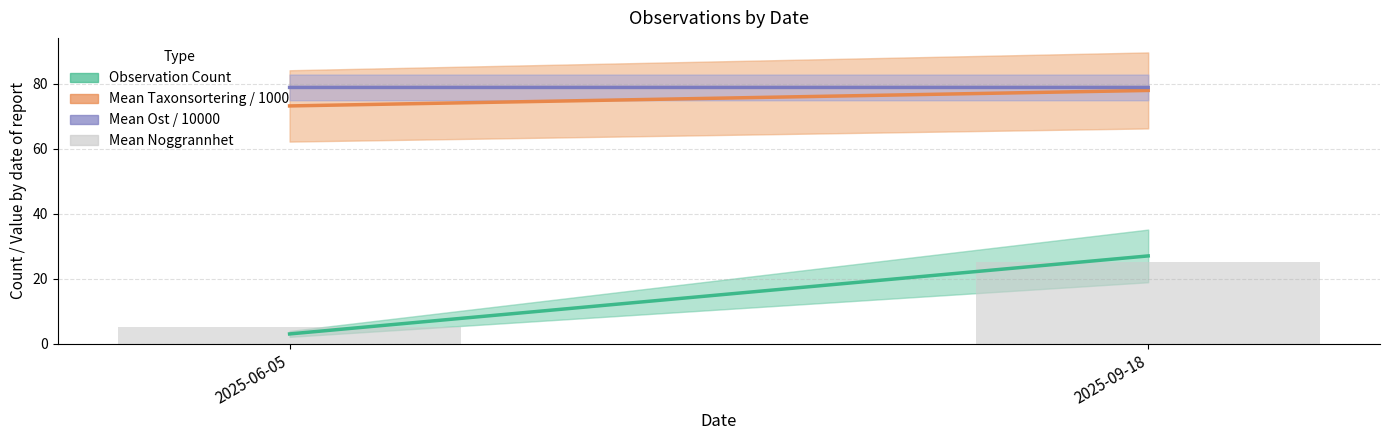

What position from the left is 2025-06-05?

1